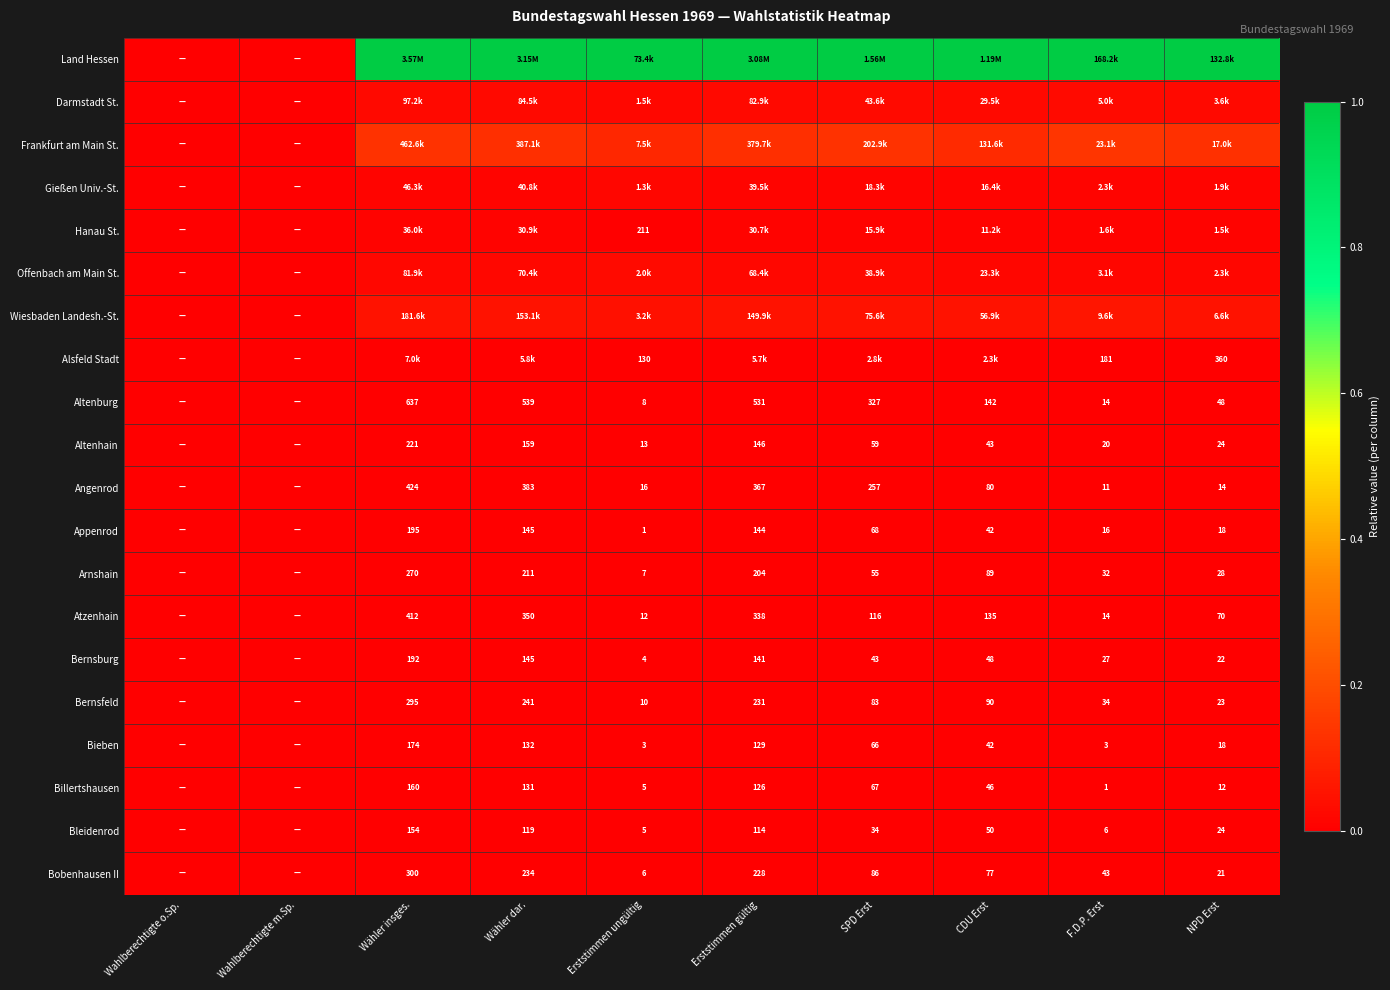

Is the value of Bieben at Wähler insges. greater than the value of Bernsfeld at F.D.P. Erst?

Yes